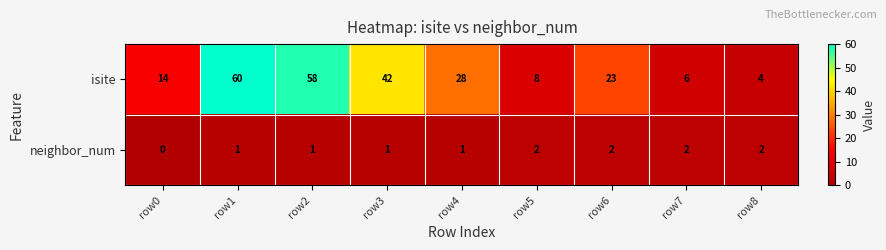

True or false: neighbor_num has a value of 1 at row7.

False